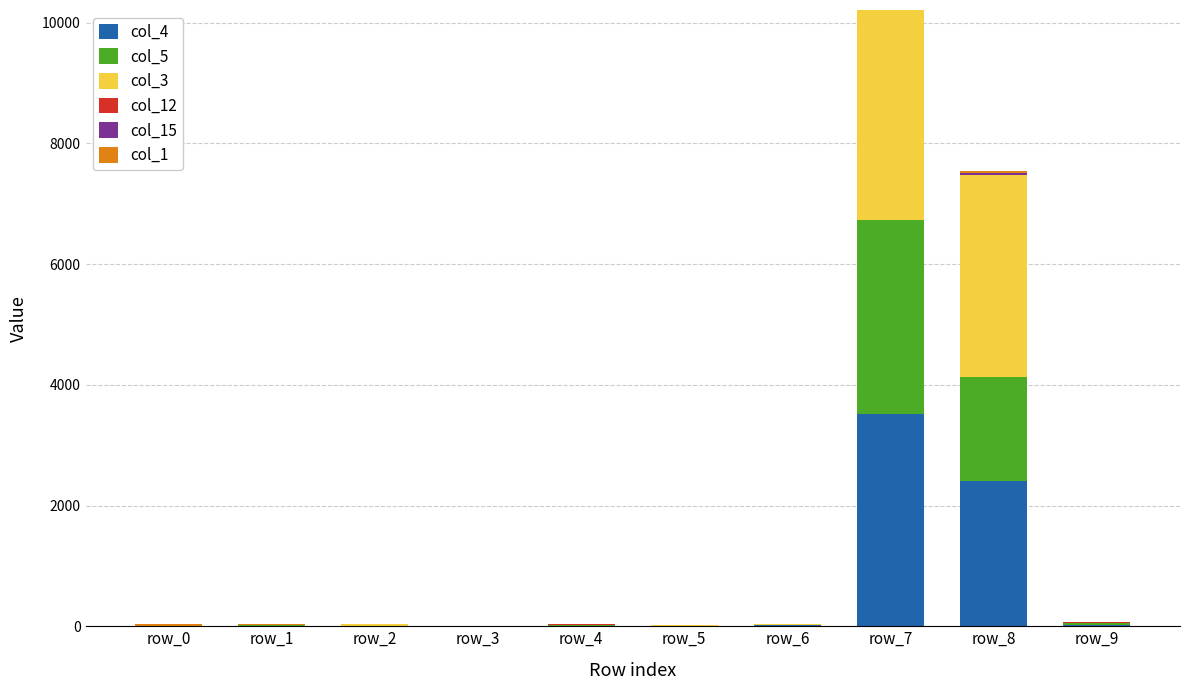

At which label does col_4 reach its peak?

row_7